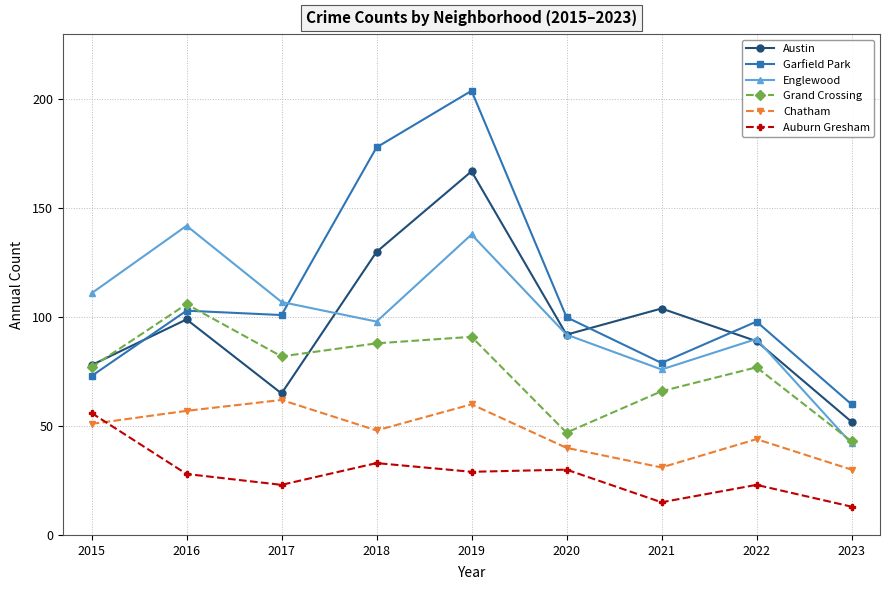

The Austin series shows 16 at 2017. True or false?

False